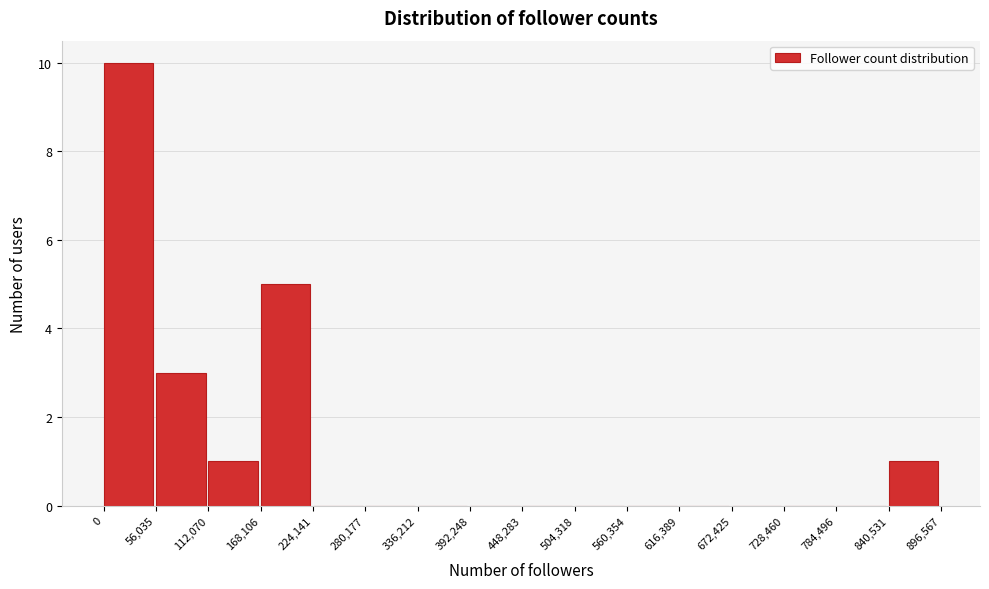

Reading left to right, list every bar in this chart as the range it spans on the x-axis followed by its height. The values are not printed on the chart, so give them approximately, as read against the axis.

0 to 56,035: 10
56,035 to 112,070: 3
112,070 to 168,106: 1
168,106 to 224,141: 5
224,141 to 280,177: 0
280,177 to 336,212: 0
336,212 to 392,248: 0
392,248 to 448,283: 0
448,283 to 504,318: 0
504,318 to 560,354: 0
560,354 to 616,389: 0
616,389 to 672,425: 0
672,425 to 728,460: 0
728,460 to 784,496: 0
784,496 to 840,531: 0
840,531 to 896,567: 1